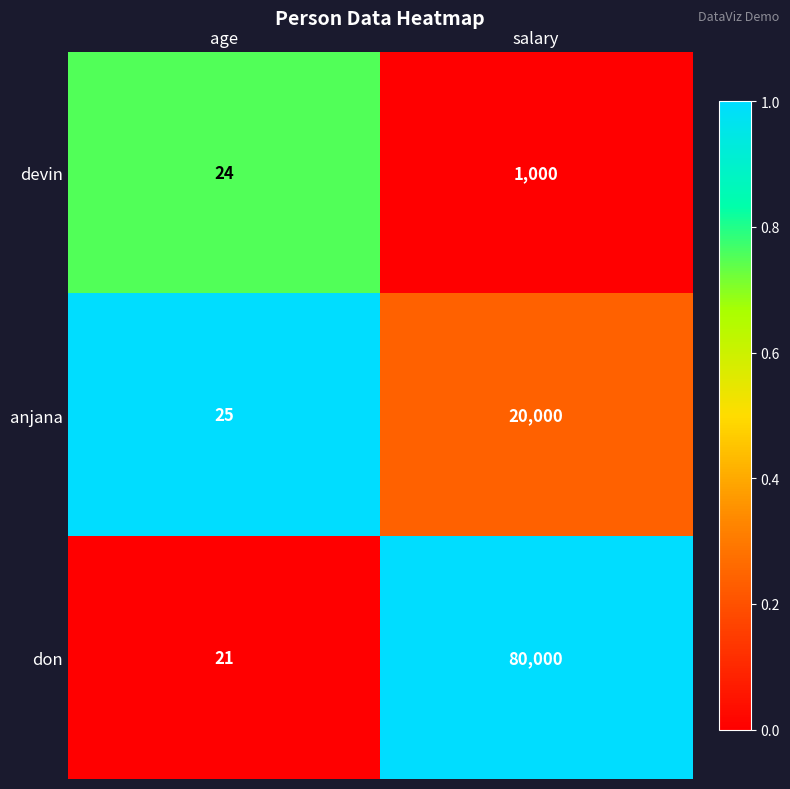

What is the greatest value displayed?

80000